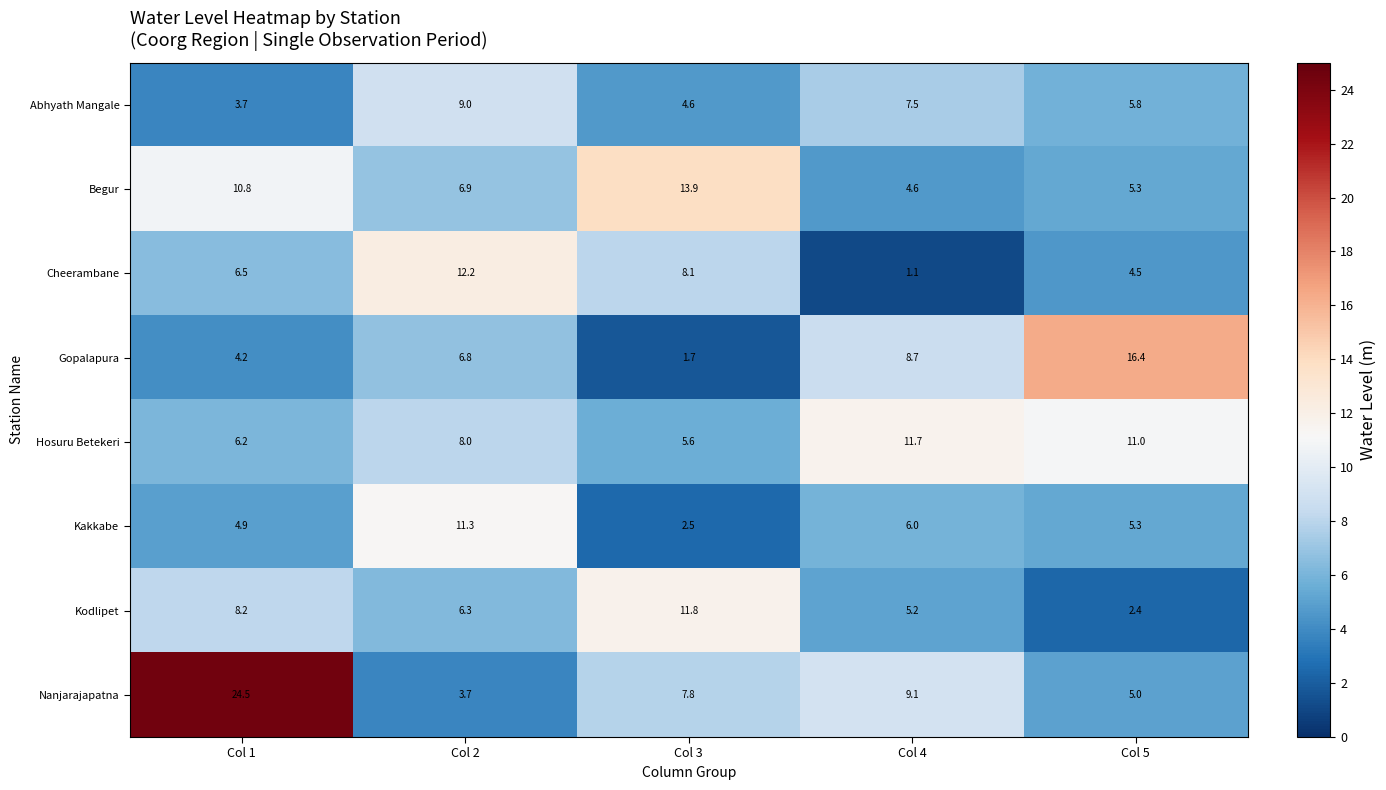

What is the difference between the maximum and minimum values in the Abhyath Mangale series?

5.3